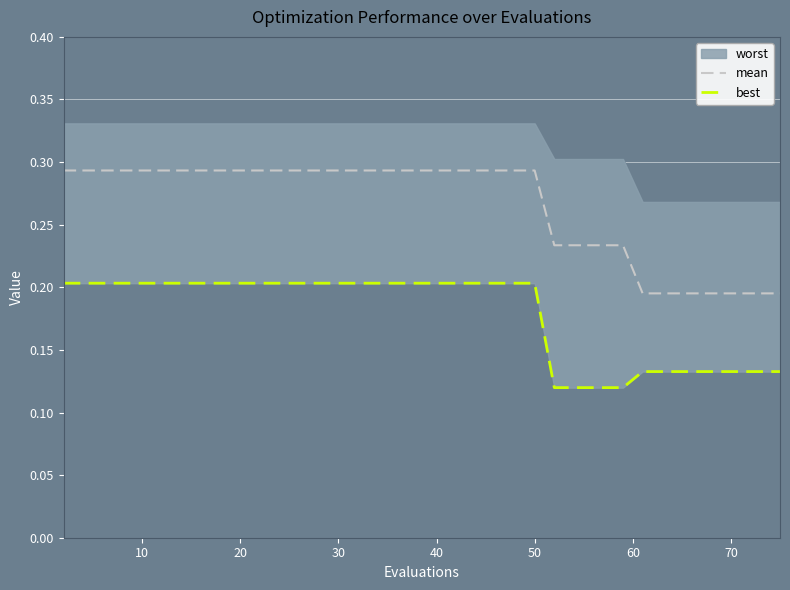

What is the difference between the maximum and minimum values in the mean series?

0.1